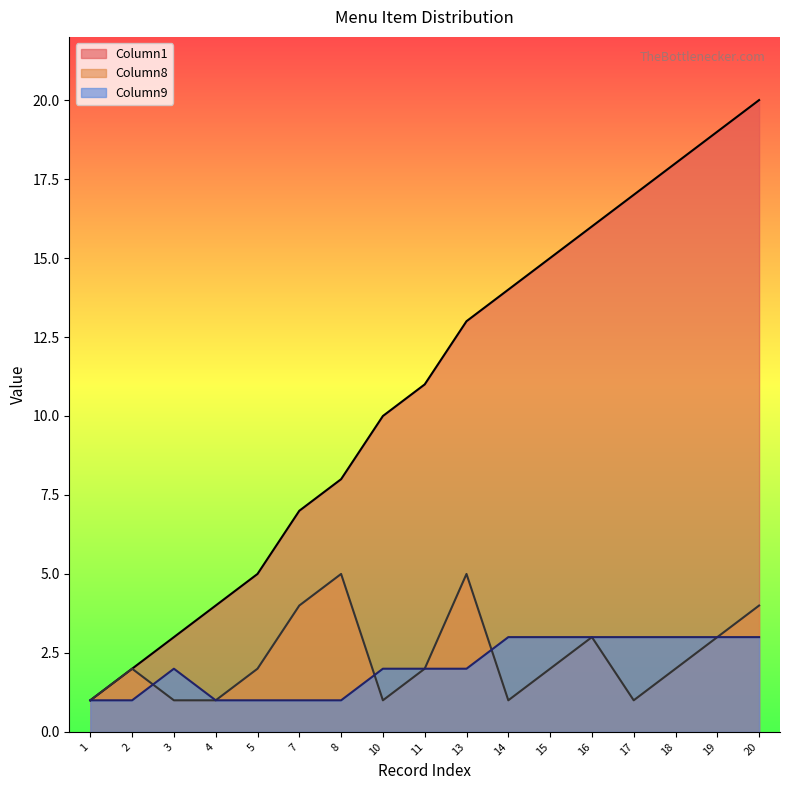

Reading right to left, transcribe all the data shown in this chart.

Column1: 20	19	18	17	16	15	14	13	11	10	8	7	5	4	3	2	1
Column8: 4	3	2	1	3	2	1	5	2	1	5	4	2	1	1	2	1
Column9: 3	3	3	3	3	3	3	2	2	2	1	1	1	1	2	1	1